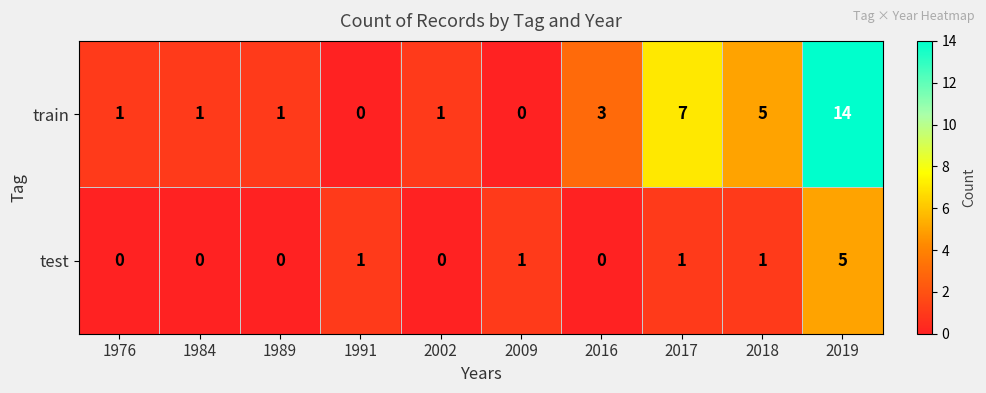

How many series are shown in this chart?

2